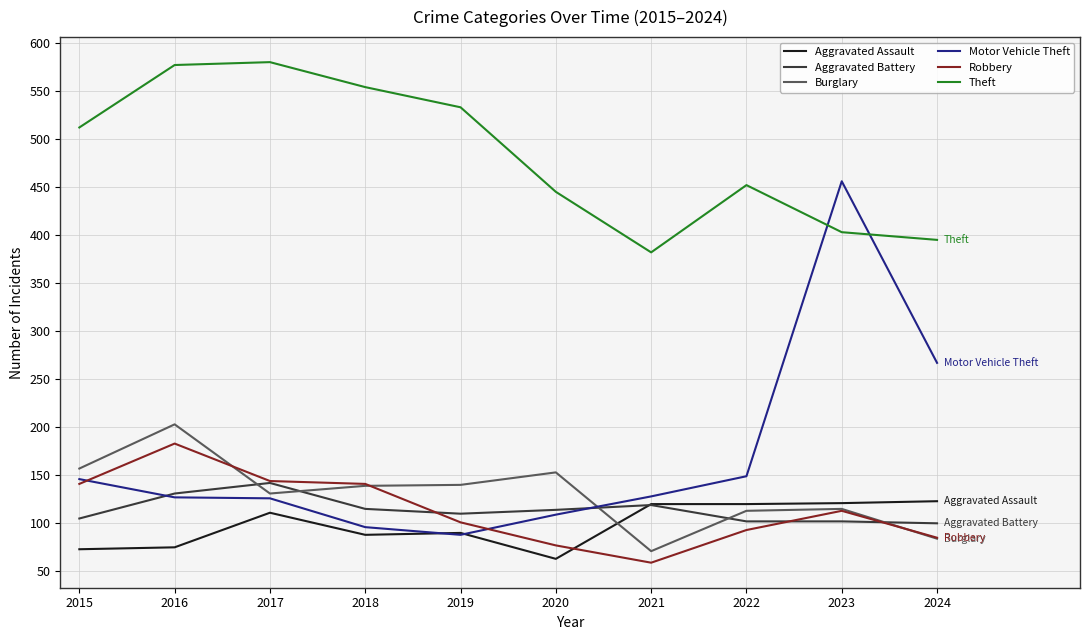

What is the difference between the Aggravated Assault values at 2018 and 2015?

15